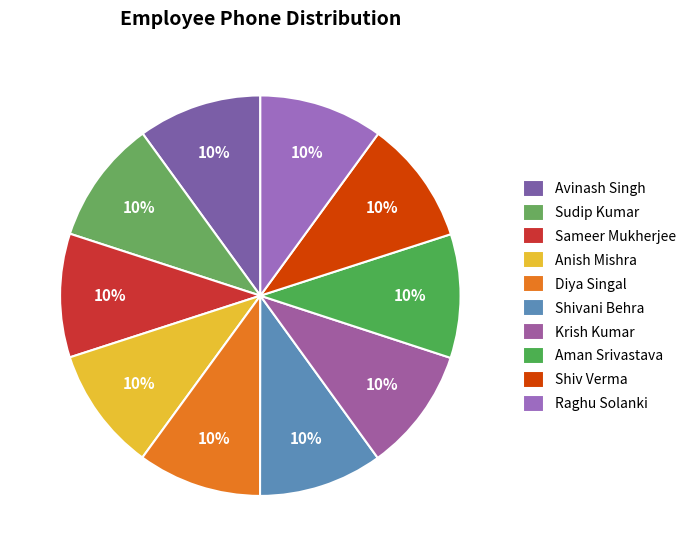

Does Shiv Verma account for over 50% of the chart?

No